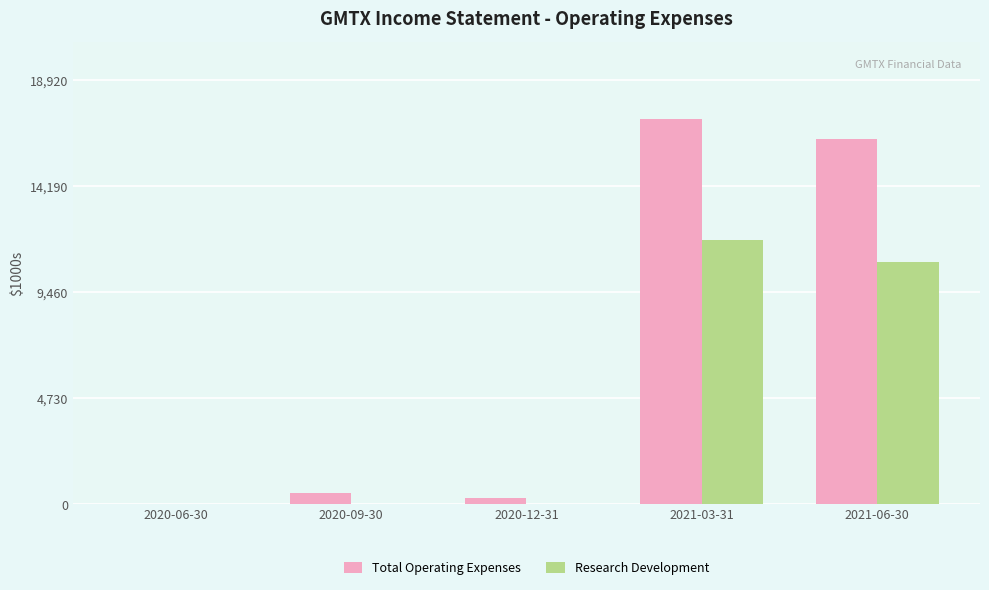

Reading left to right, transcribe all the data shown in this chart.

Total Operating Expenses: 0	500	300	17200	16300
Research Development: 0	0	0	11800	10800